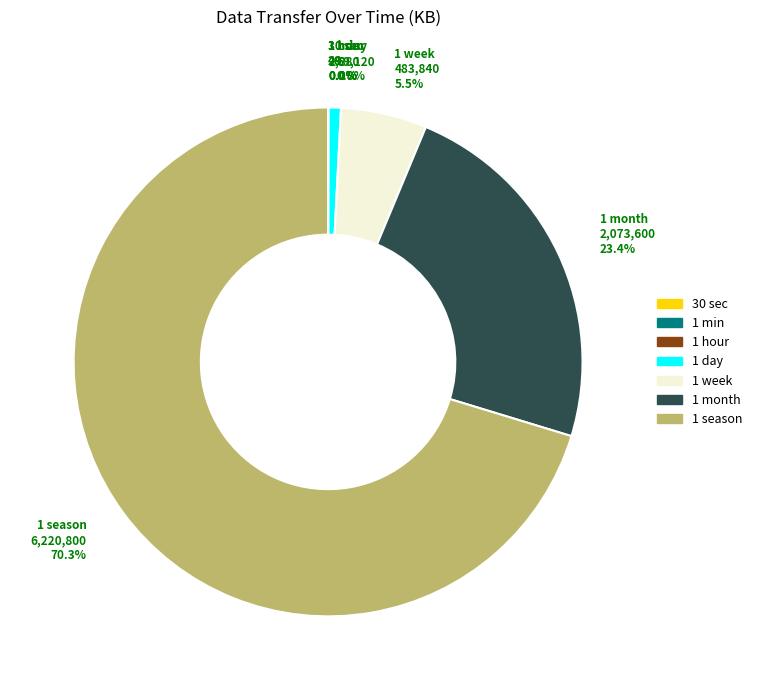

What percentage is the 1 season slice, to the nearest percent?

70%